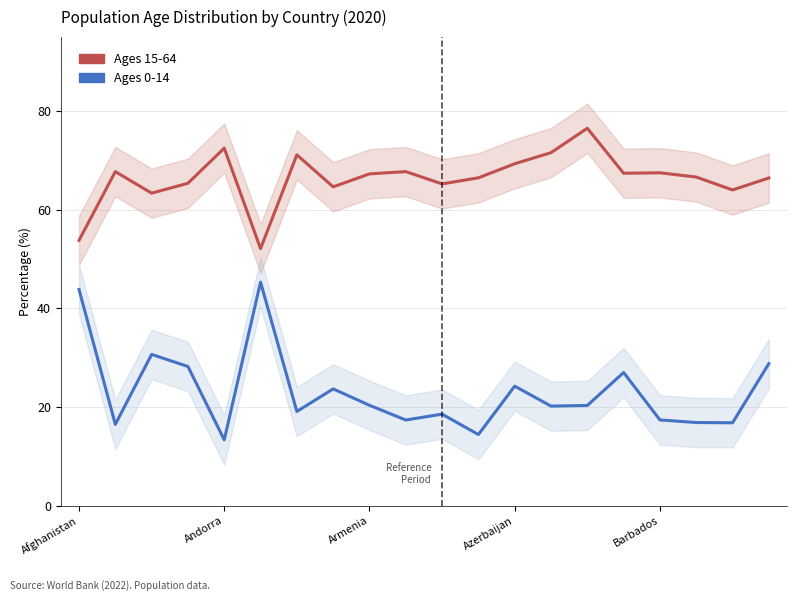

What is the total value across all series at 17?

83.5